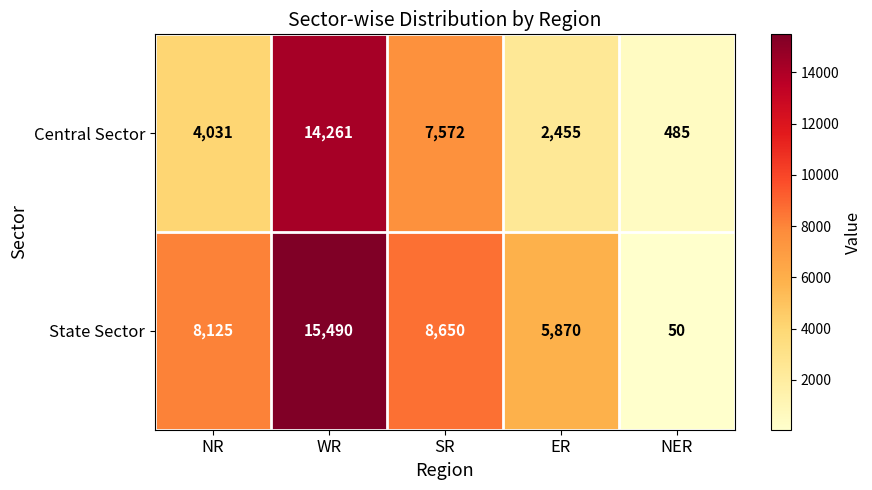

How many categories are shown in the chart?

5